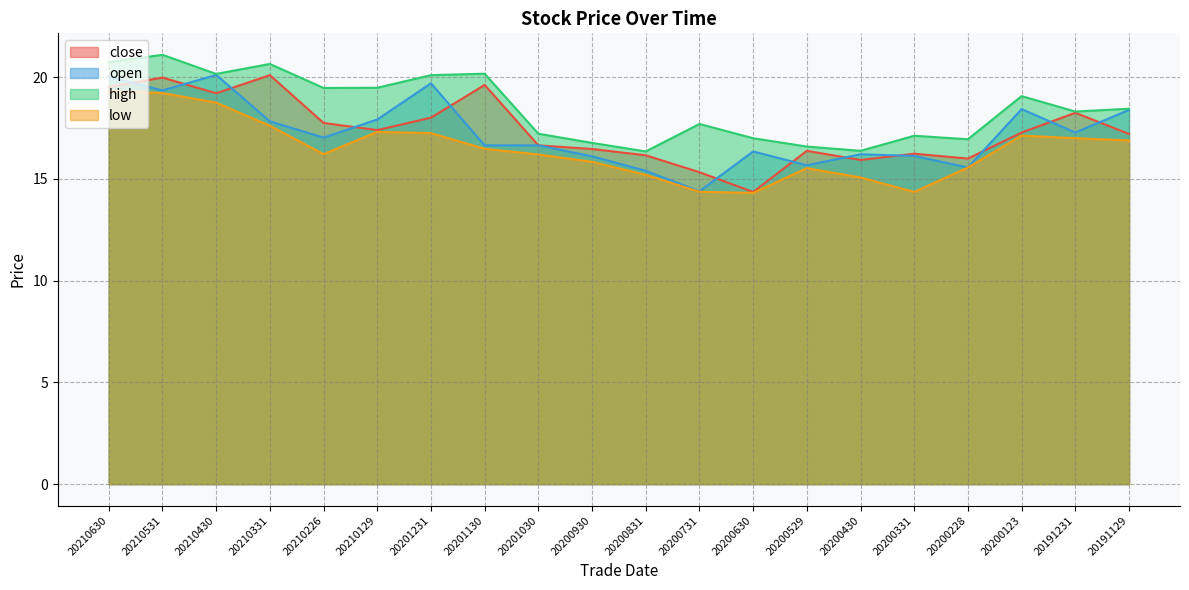

What is the difference between the second highest and second lowest values in the open series?

4.6